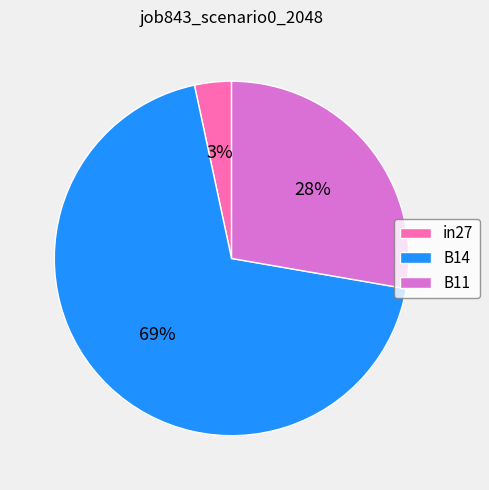

True or false: in27 accounts for 3% of the total.

True